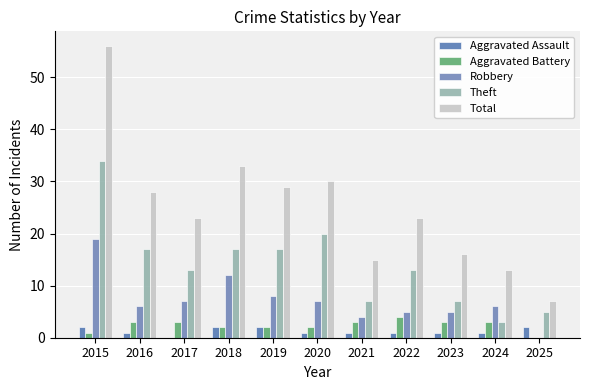

How many data points does each series have?

11